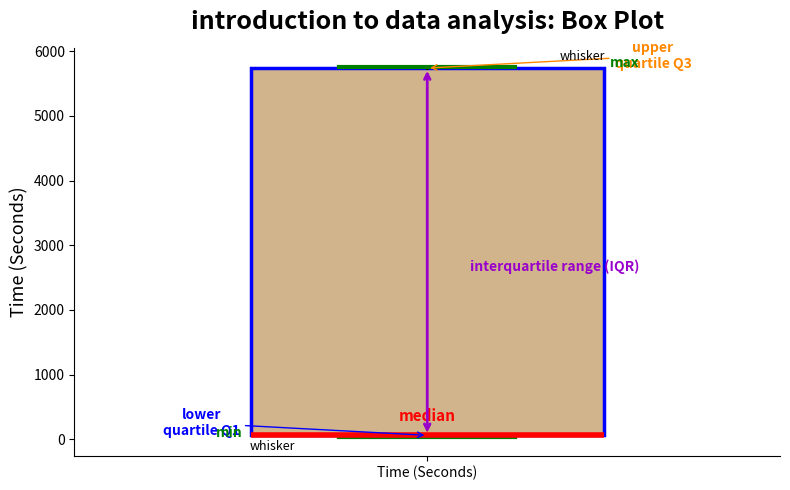

Read this box plot against the y-axis: the position of the median line, the range covered by the box, and the ends of both whiskers. The values are not printed on the chart, so give them approximately, as read against the axis.

median 100 (drawn on the box's lower edge), box 100 to 5700, whiskers 0 to 5800